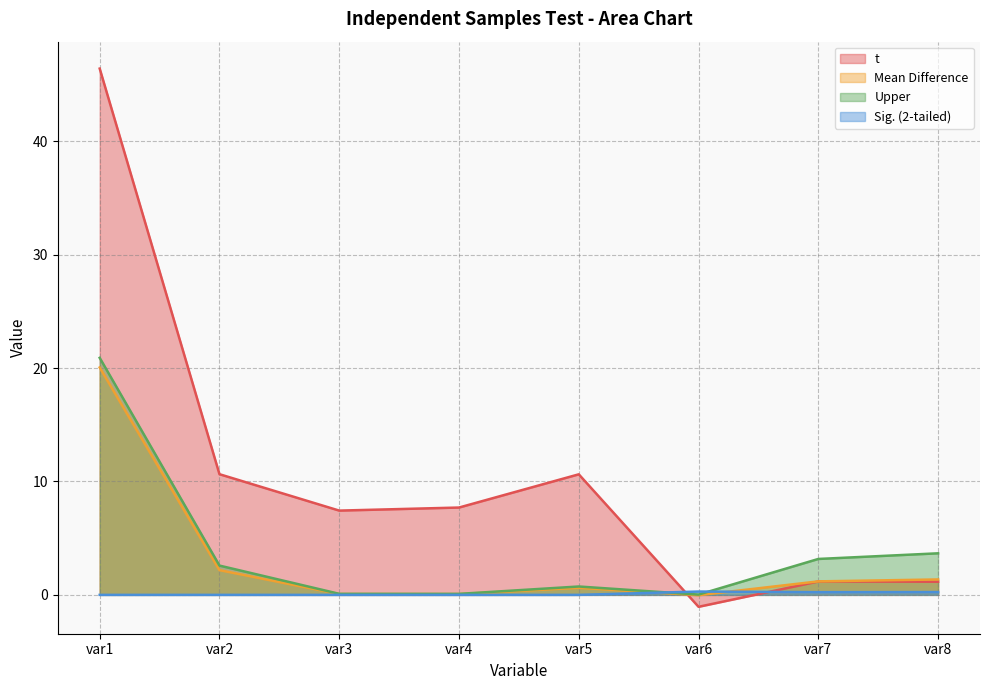

What is the average value of the Sig. (2-tailed) series?

0.1